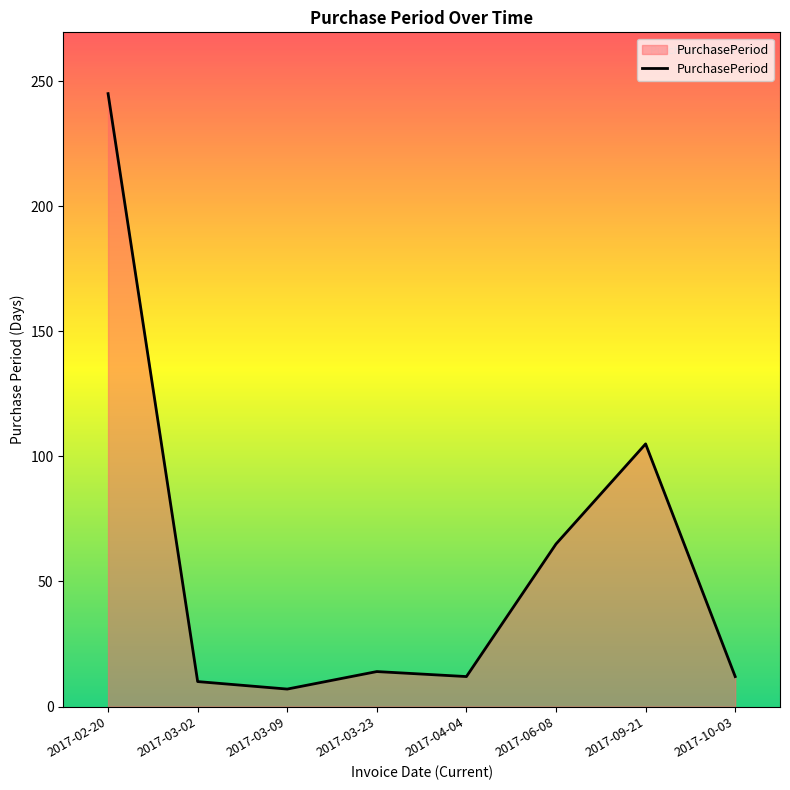

What is the average value?

59